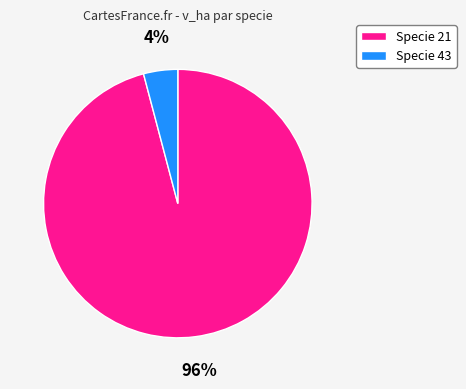

Rank the categories by value from highest to lowest.

Specie 21, Specie 43